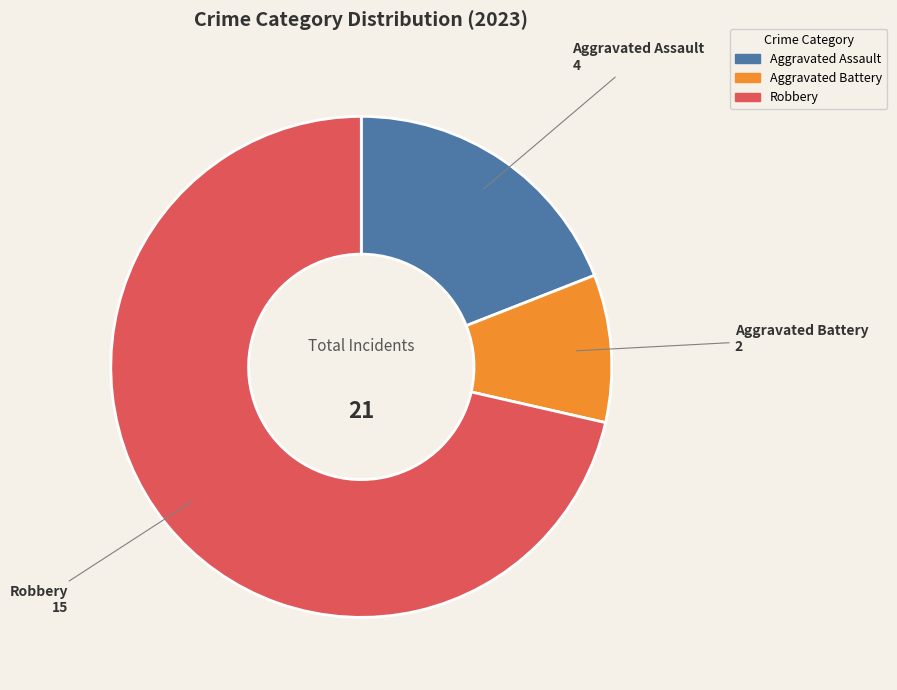

Between Aggravated Assault and Aggravated Battery, which is larger?

Aggravated Assault